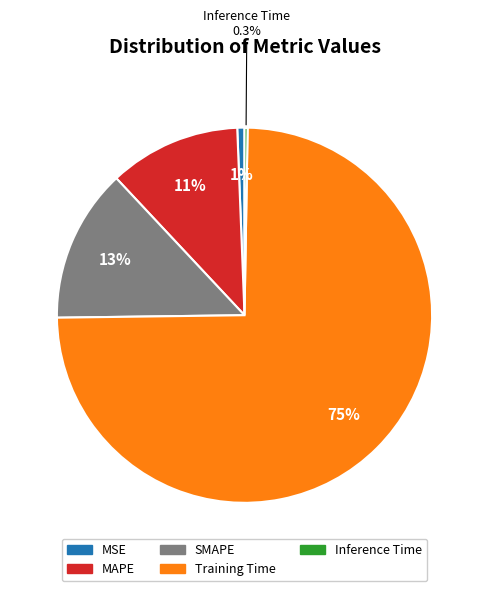

Which has a higher value, SMAPE or Training Time?

Training Time